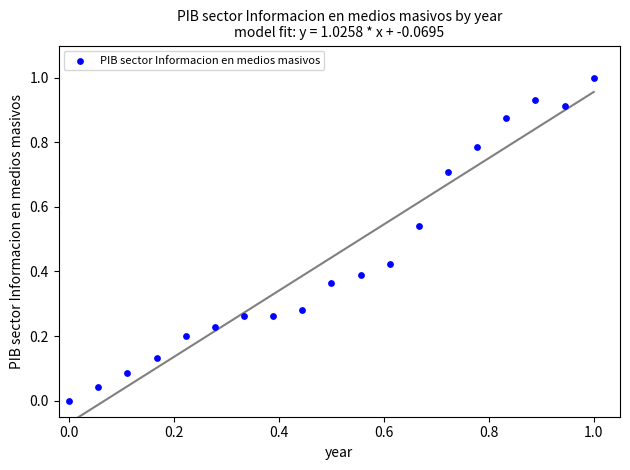

What is the range of X values (max minus min)?

1.0